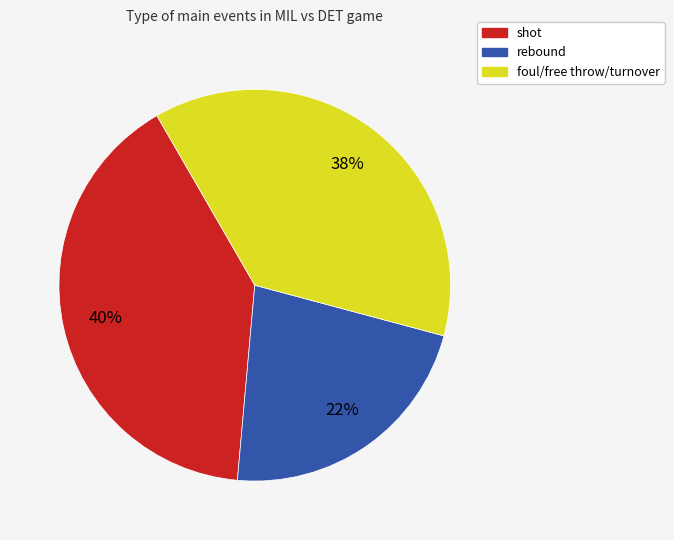

Is there a majority slice in this chart?

No